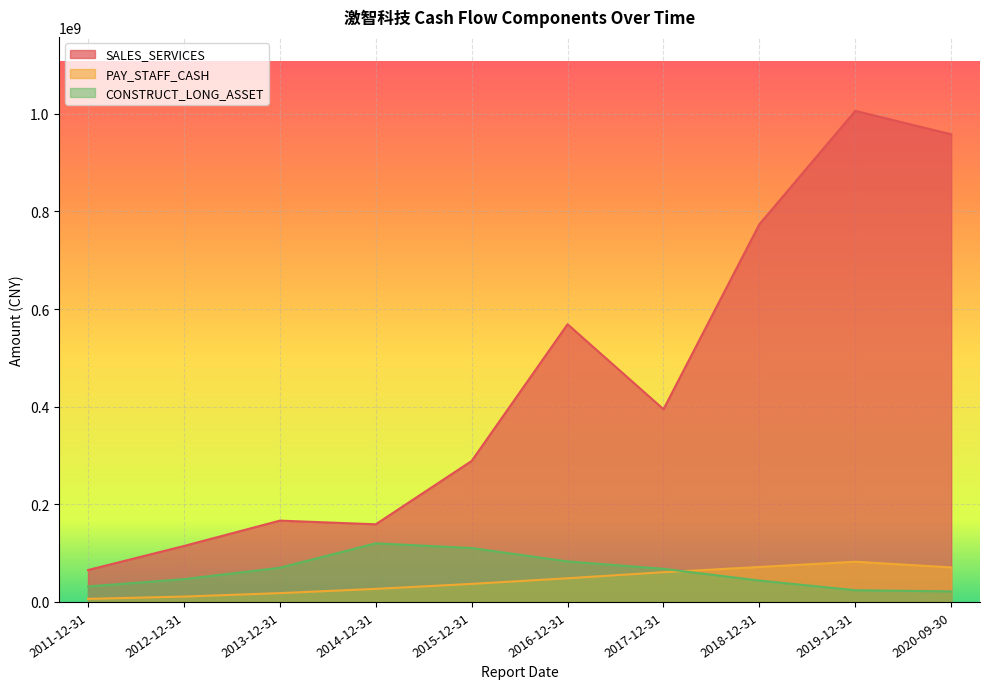

After their last crossing, which series has the higher values: PAY_STAFF_CASH or CONSTRUCT_LONG_ASSET?

PAY_STAFF_CASH